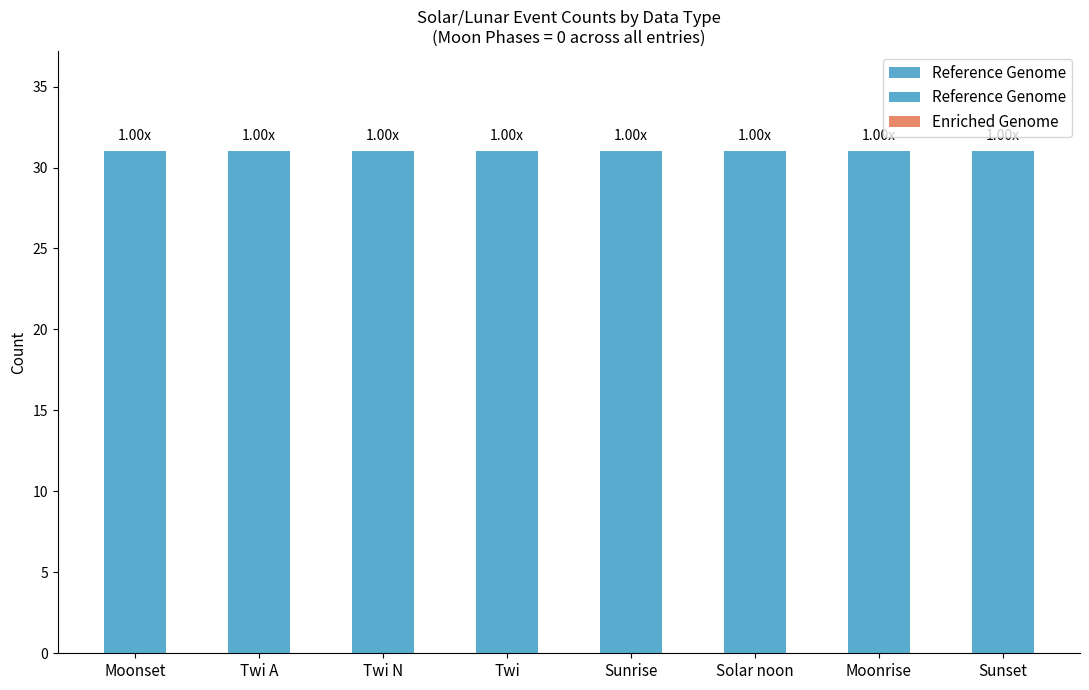

Reading left to right, list all the values displayed in this chart.

Reference Genome: 31	31	31	31	31	31	31	31
Enriched Genome: 0	0	0	0	0	0	0	0